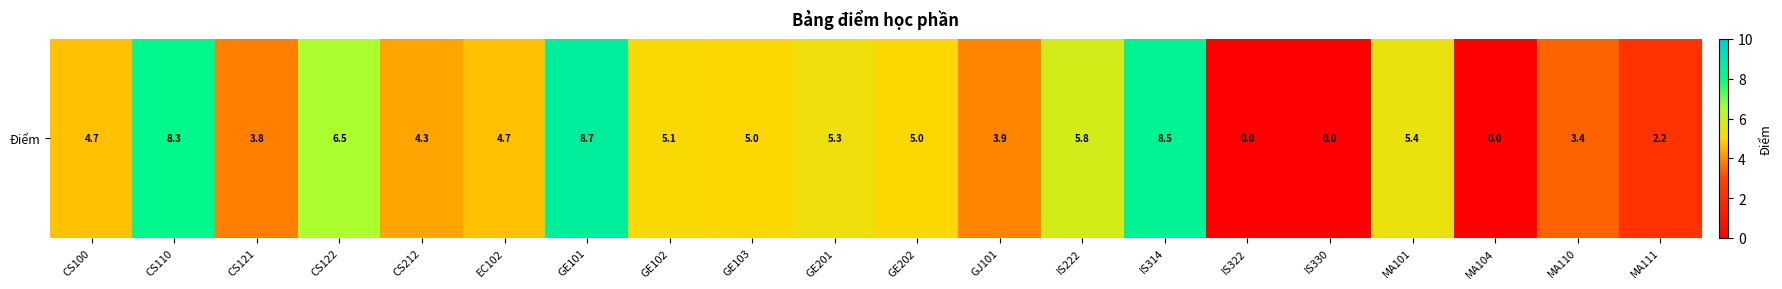

True or false: the data shows 8.5 at IS314.

True